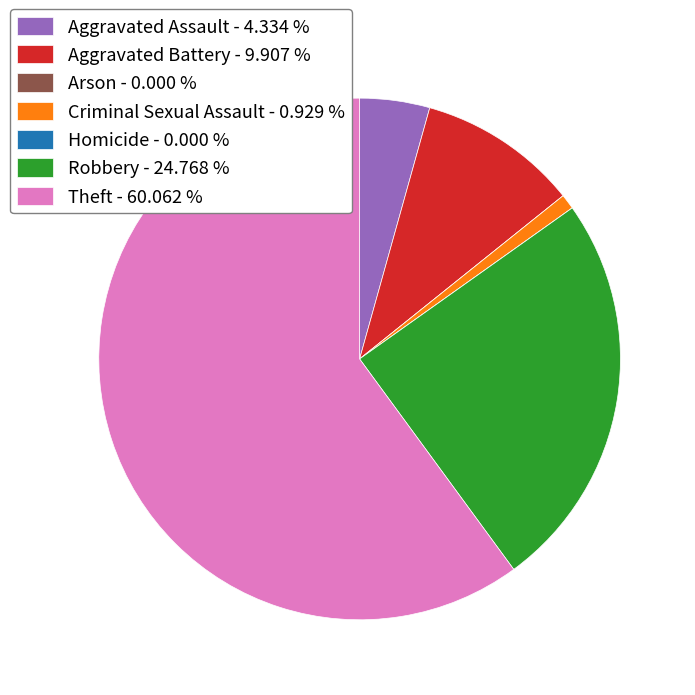

Do Aggravated Battery - 9.907 % and Theft - 60.062 % together represent more than half of the pie?

Yes